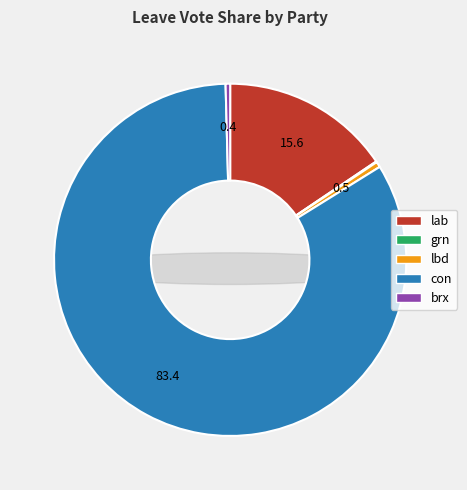

What is the change in value from lab to grn?

-15.5